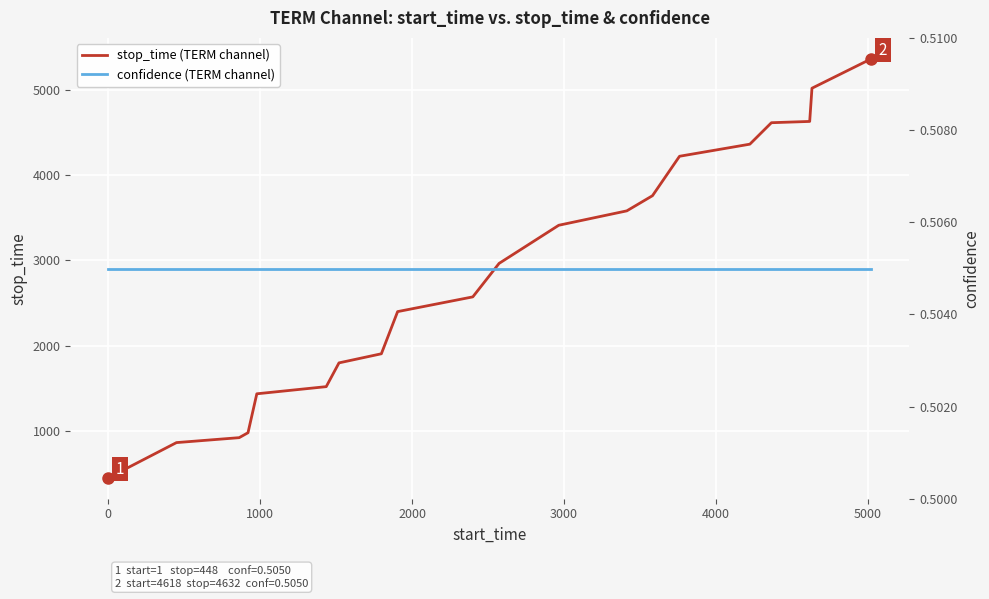

Which series has the largest range (max minus min)?

stop_time (TERM channel)